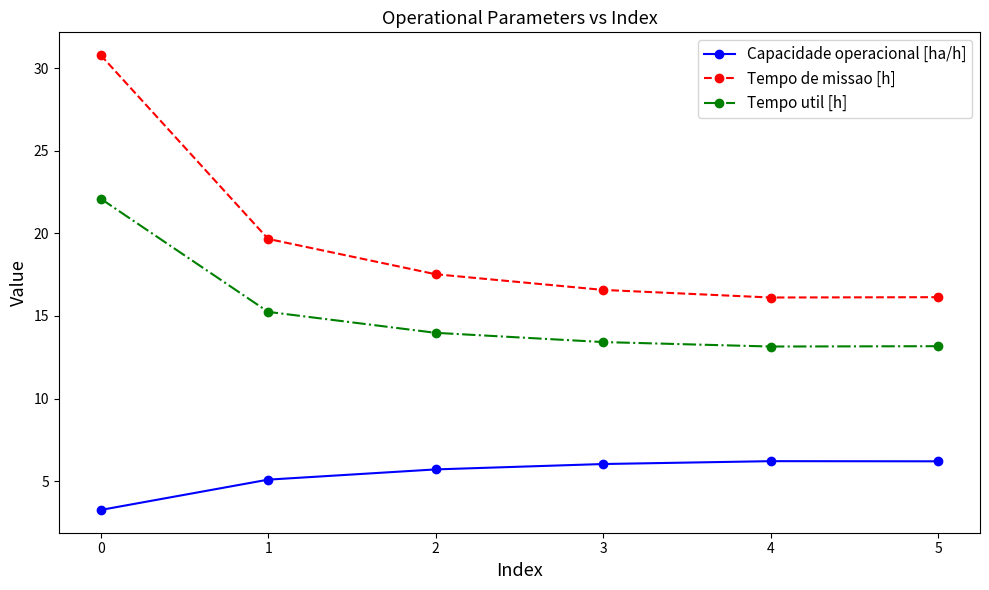

What is the average value of the Capacidade operacional [ha/h] series?

5.4